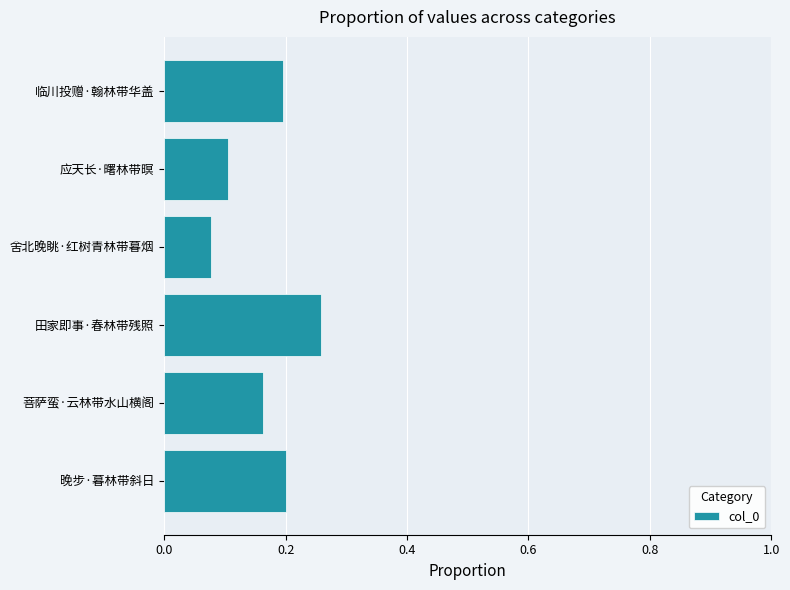

How many distinct data groups are displayed?

1